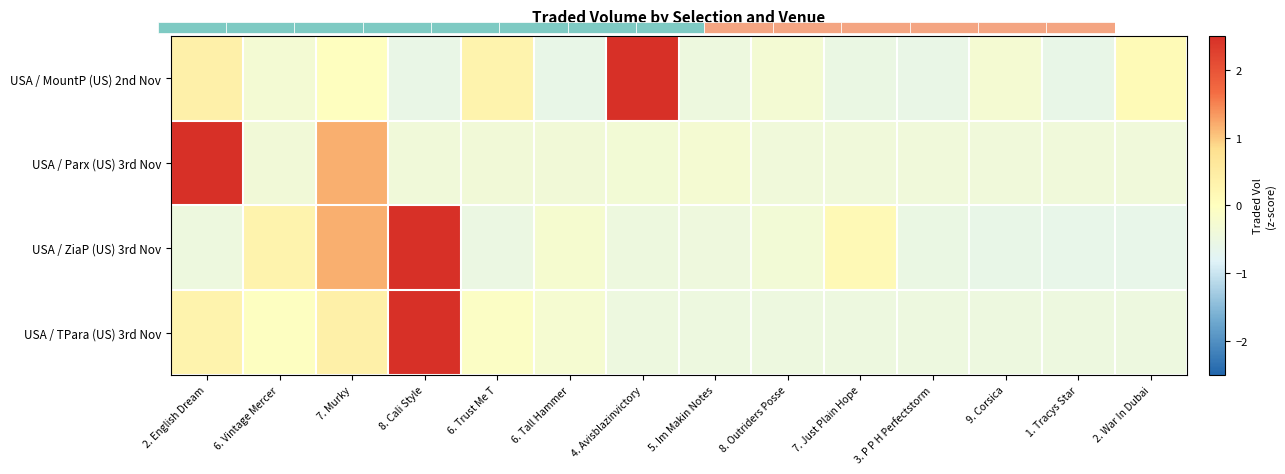

Between 8. Cali Style and 2. English Dream, which is larger?

2. English Dream